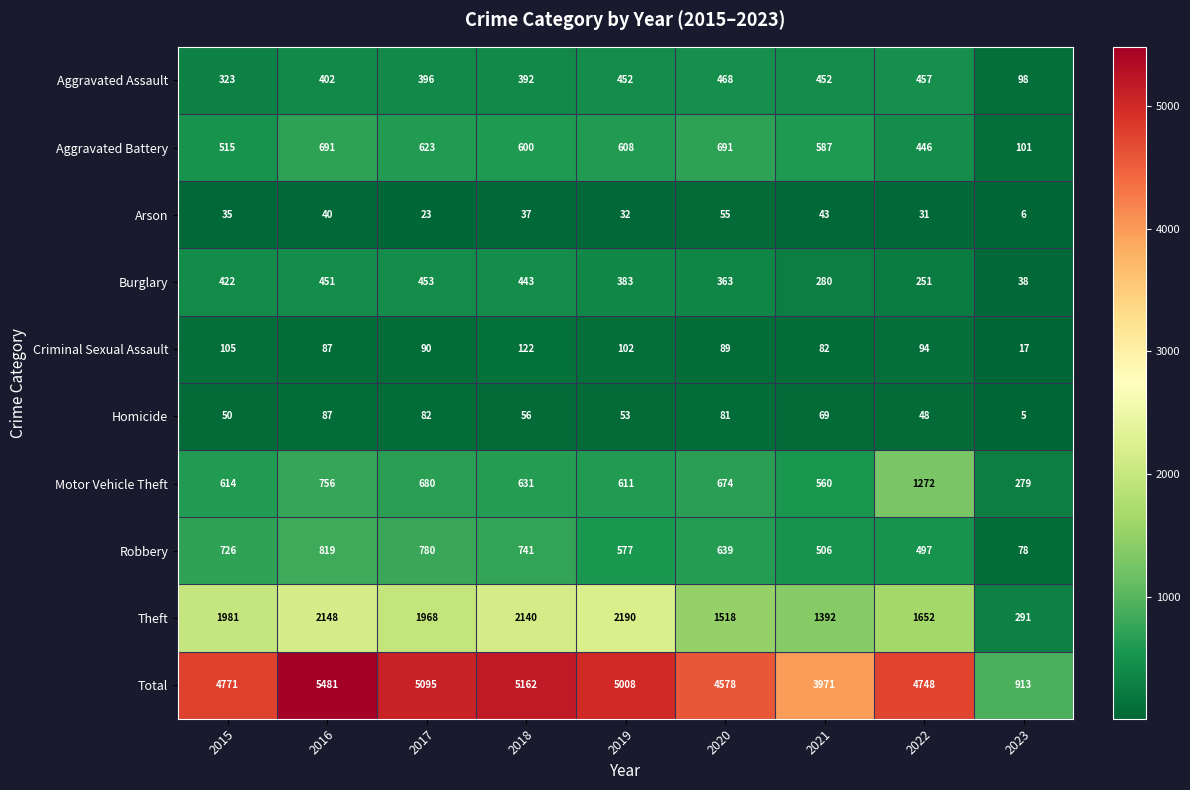

Which category has the highest value in the Arson series?

2020